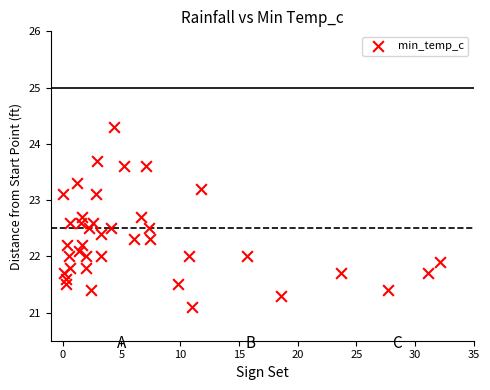

What is the range of Y values (max minus min)?

3.2